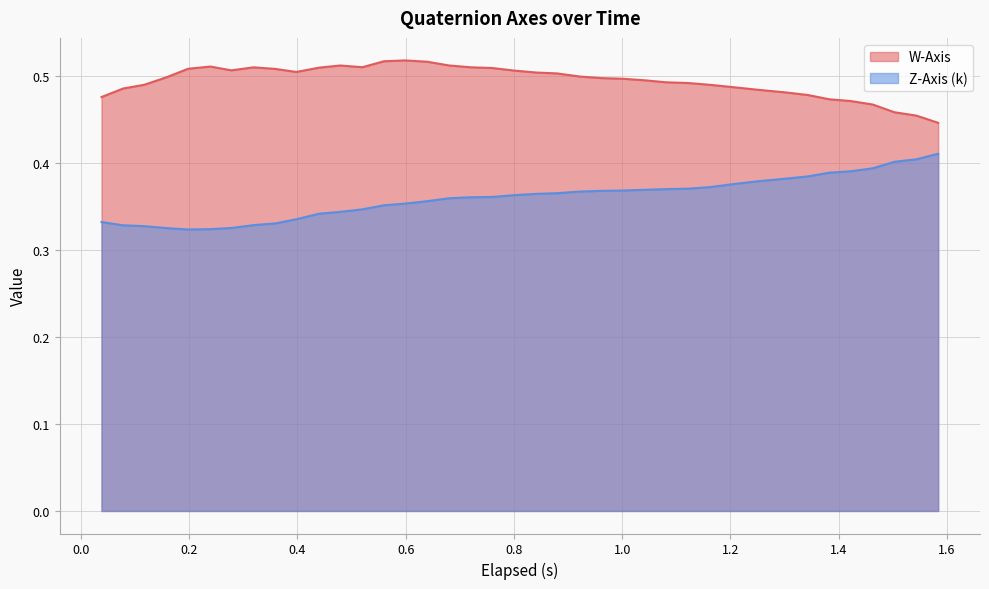

List the series in order of their overall mean, lowest first.

Z-Axis (k), W-Axis